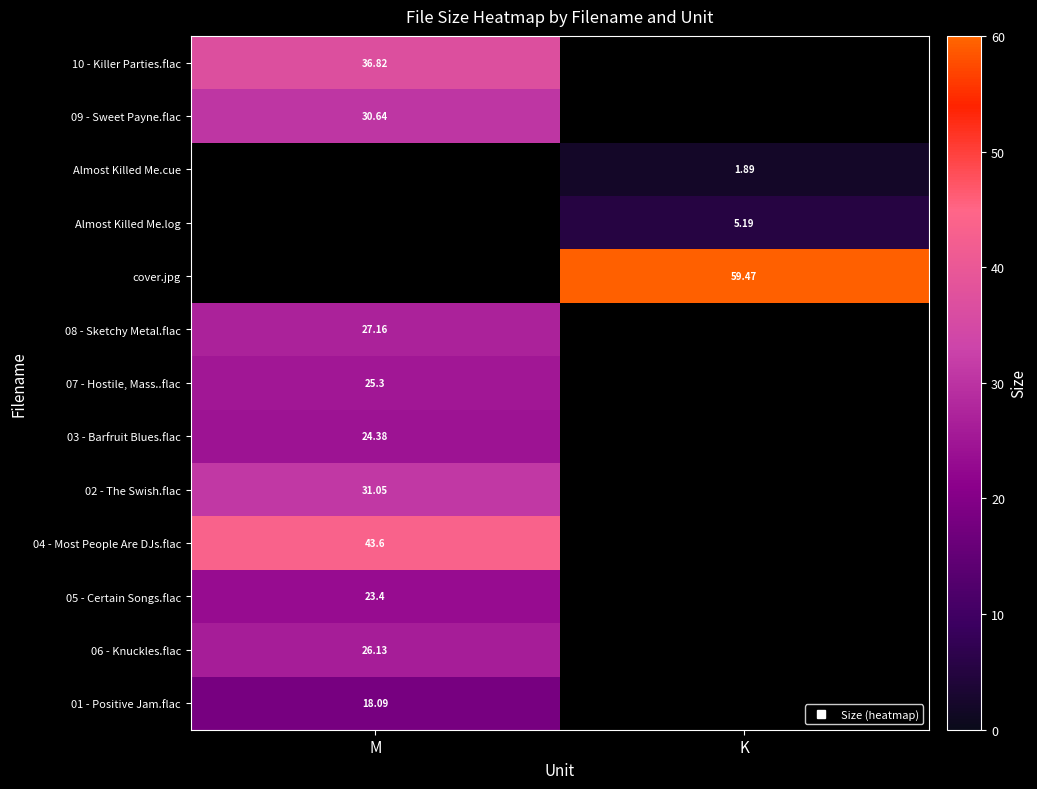

Between M and K, which is larger?

K